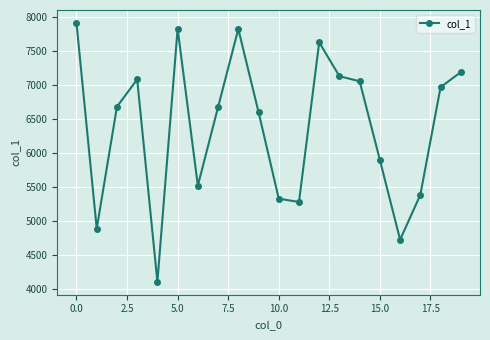

What is the value of the 9th point from the left?

7825